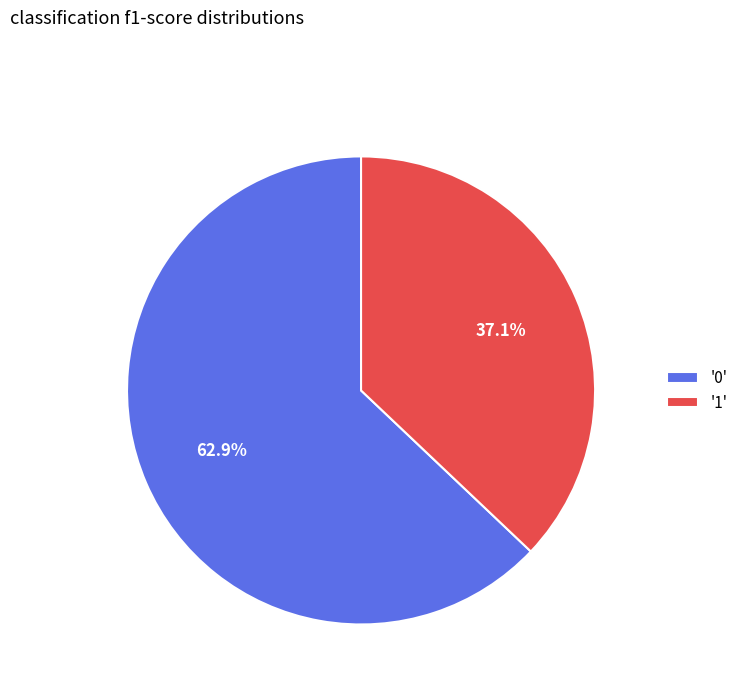

Rank the categories by value from lowest to highest.

'1', '0'